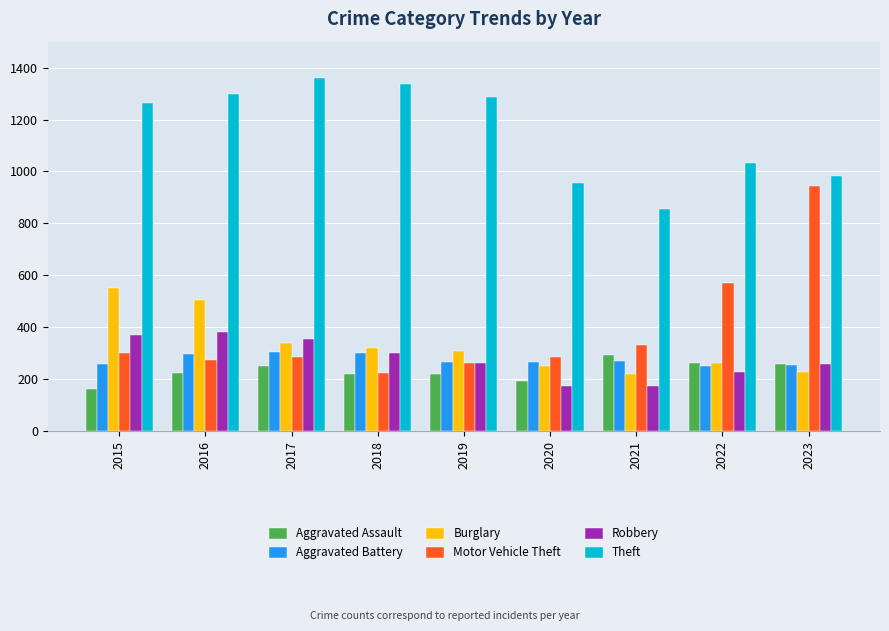

What is the difference between the second highest and minimum values in the Robbery series?

198